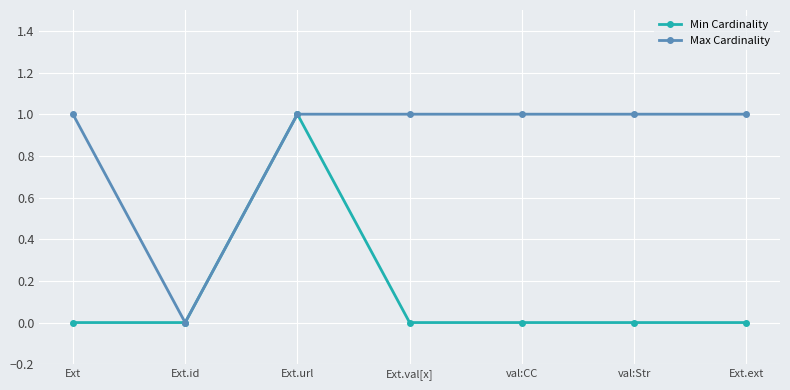

The value of Min Cardinality at val:Str is -1. True or false?

False